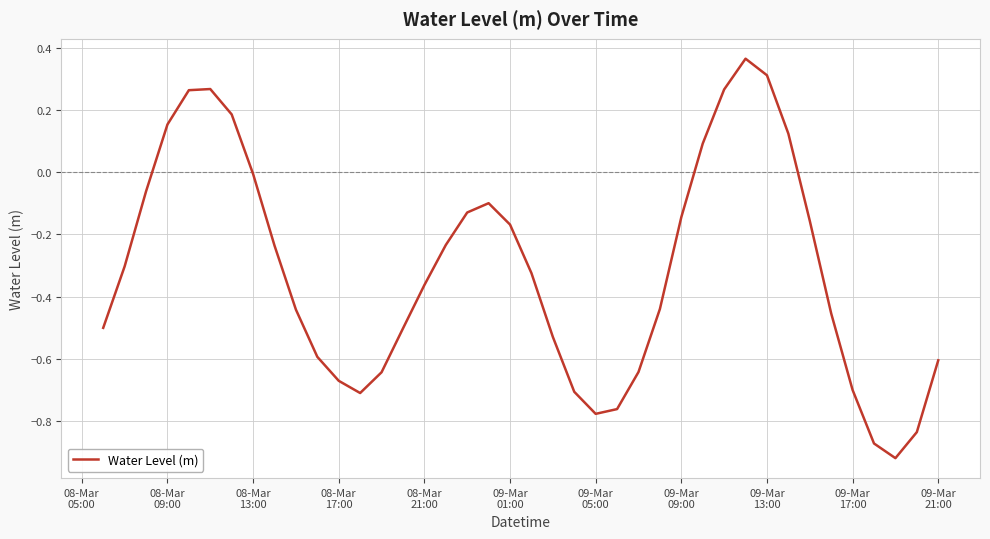

What is the difference between the maximum and minimum values?

1.3